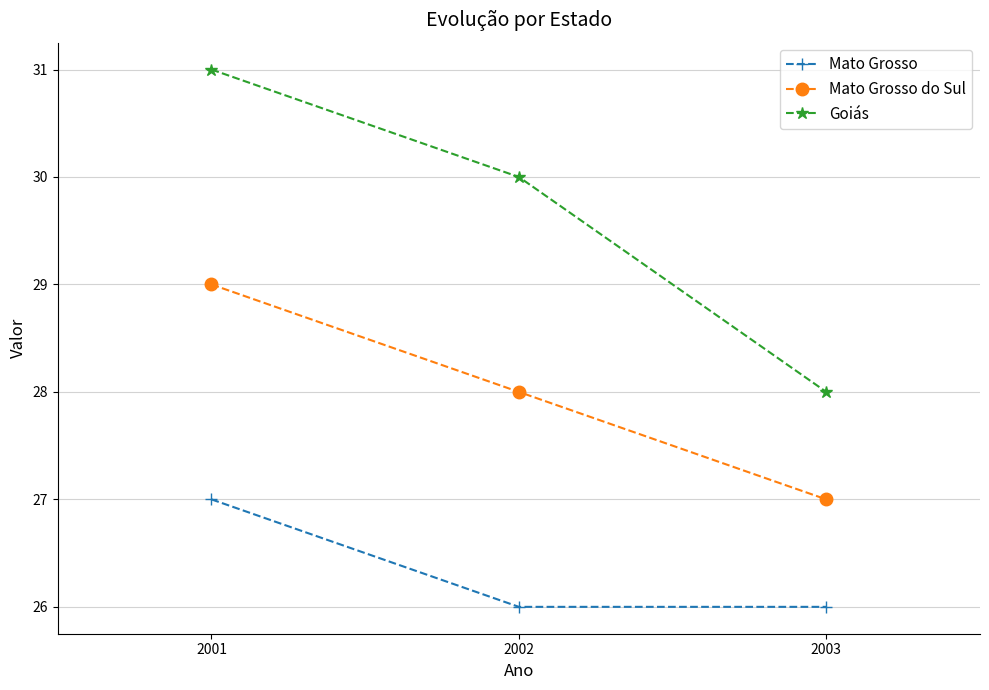

Reading left to right, extract all data points from this chart.

Mato Grosso: 27	26	26
Mato Grosso do Sul: 29	28	27
Goiás: 31	30	28